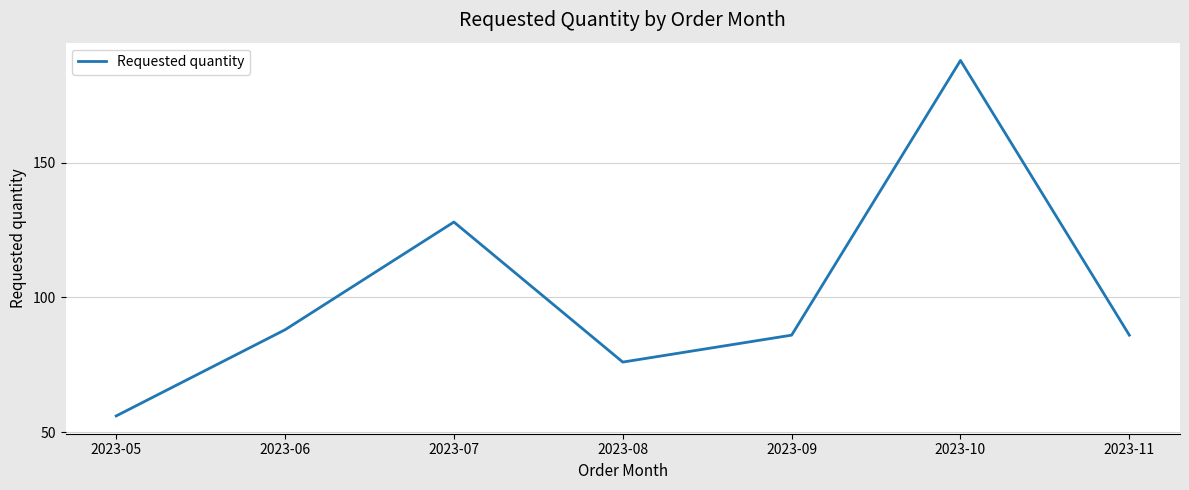

What is the difference between the values at 2023-11 and 2023-05?

30